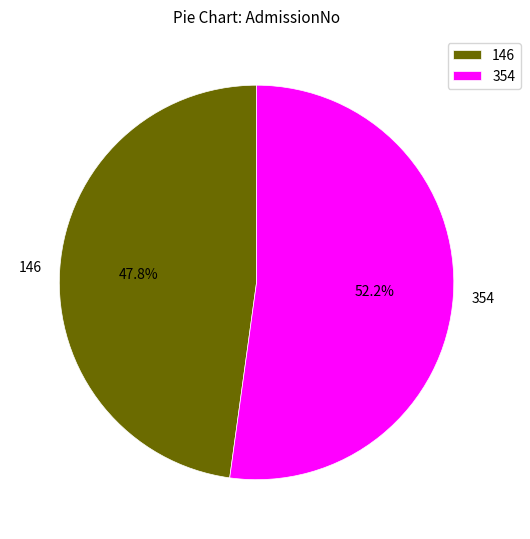

Rank the categories by value from lowest to highest.

146, 354